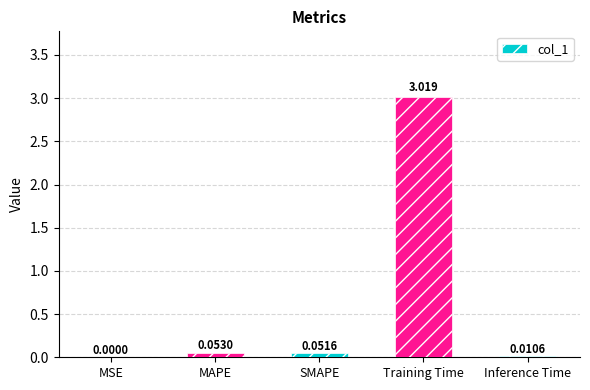

At which label is the value closest to 1?

MAPE